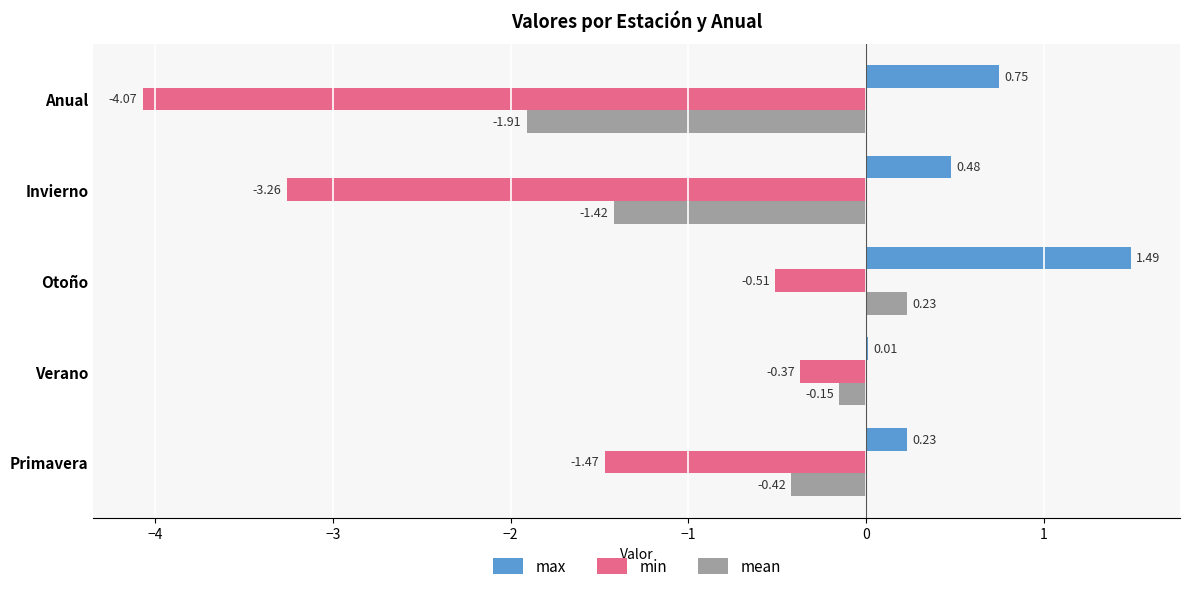

Which label corresponds to the largest value in the chart?

Otoño